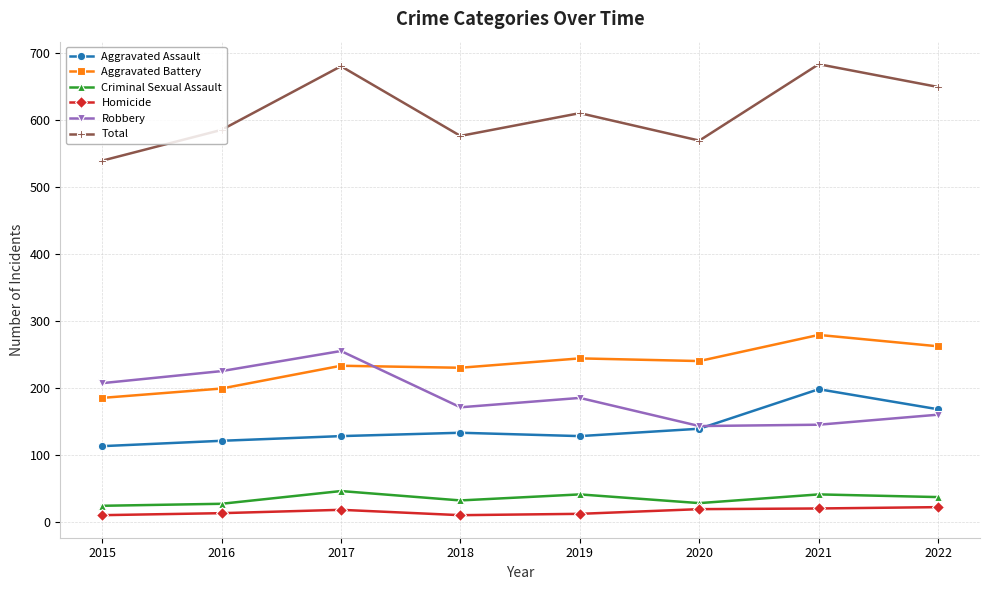

True or false: Homicide and Total cross at least once.

False